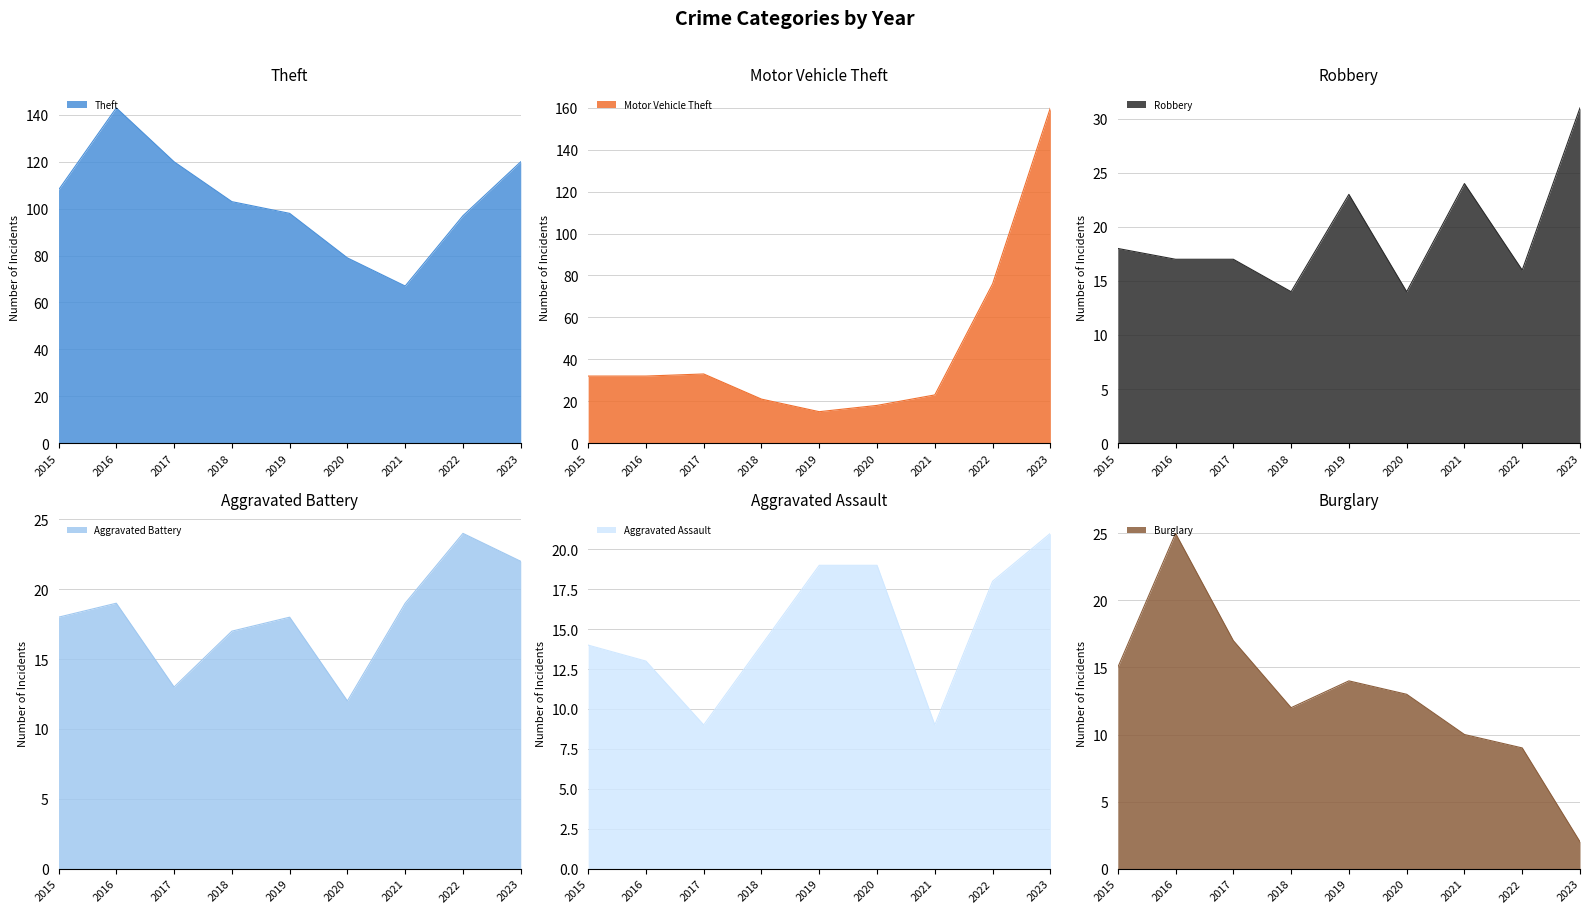

What are all the series names shown in the legend?

Theft, Motor Vehicle Theft, Robbery, Aggravated Battery, Aggravated Assault, Burglary